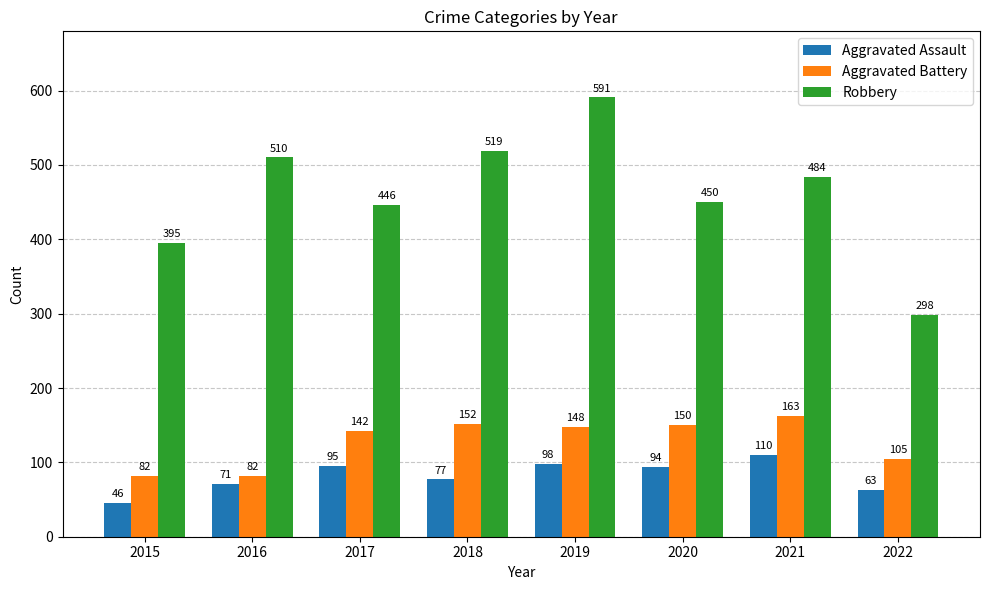

Reading left to right, transcribe all the data shown in this chart.

Aggravated Assault: 46	71	95	77	98	94	110	63
Aggravated Battery: 82	82	142	152	148	150	163	105
Robbery: 395	510	446	519	591	450	484	298